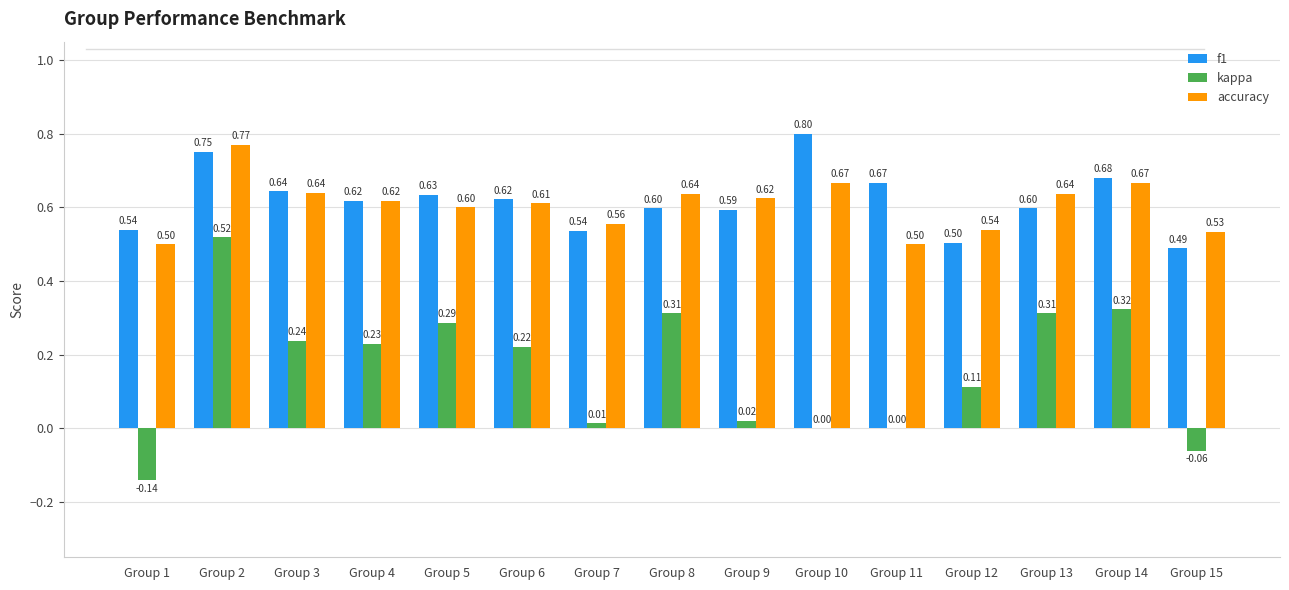

What is the sum of all accuracy values?

9.1